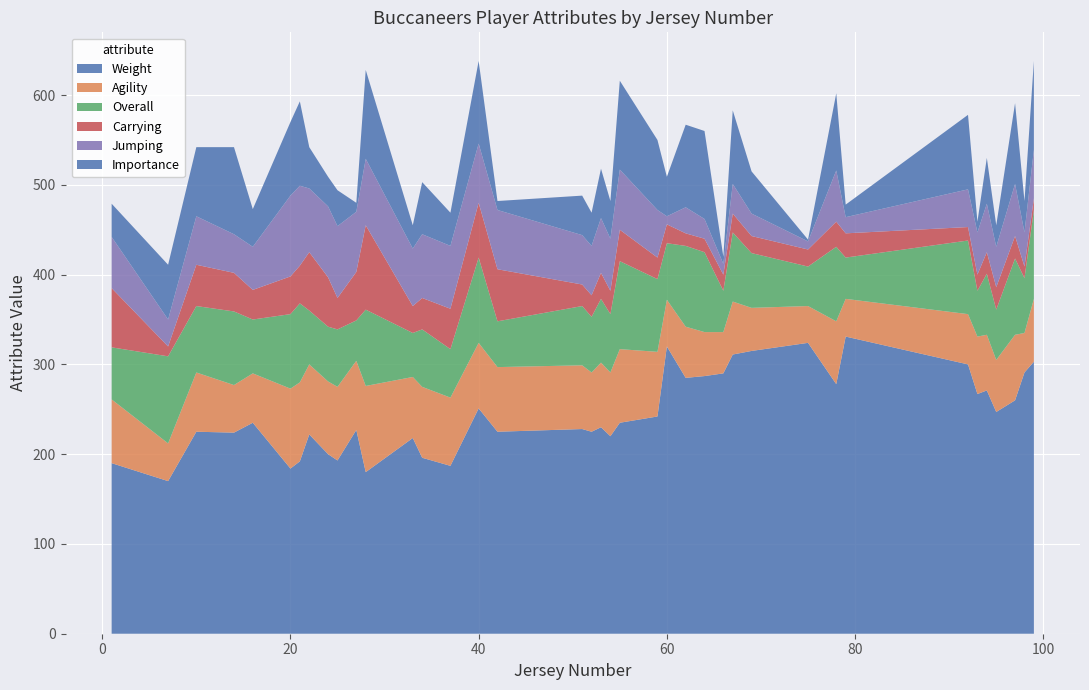

Reading right to left, transcribe all the data shown in this chart.

Weight: 99=303	98=291	97=260	95=247	94=271	93=267	92=300	79=331	78=278	75=324	69=315	67=311	66=290	64=287	62=285	60=320	59=242	55=235	54=220	53=230	52=225	51=228	42=225	40=251	37=187	34=196	33=218	28=180	27=227	25=193	24=200	22=222	21=192	20=184	16=235	14=224	10=225	7=170	1=190
Agility: 99=70	98=44	97=73	95=58	94=62	93=64	92=56	79=42	78=70	75=41	69=48	67=59	66=46	64=49	62=57	60=52	59=72	55=82	54=71	53=72	52=66	51=71	42=72	40=73	37=76	34=79	33=68	28=96	27=77	25=82	24=81	22=78	21=88	20=89	16=55	14=53	10=66	7=42	1=71
Overall: 99=99	98=61	97=85	95=56	94=68	93=51	92=82	79=46	78=83	75=44	69=61	67=77	66=46	64=89	62=90	60=63	59=81	55=98	54=65	53=71	52=62	51=66	42=51	40=95	37=54	34=64	33=49	28=85	27=45	25=64	24=61	22=60	21=88	20=83	16=60	14=82	10=74	7=97	1=58
Carrying: 99=13	98=13	97=25	95=25	94=24	93=18	92=15	79=27	78=28	75=19	69=19	67=21	66=18	64=15	62=14	60=21	59=24	55=35	54=26	53=29	52=24	51=24	42=58	40=61	37=45	34=35	33=30	28=94	27=54	25=35	24=55	22=65	21=42	20=42	16=33	14=43	10=46	7=11	1=66
Jumping: 99=54	98=38	97=58	95=45	94=54	93=47	92=42	79=18	78=57	75=9	69=25	67=33	66=12	64=22	62=29	60=9	59=53	55=67	54=58	53=61	52=55	51=55	42=66	40=66	37=70	34=71	33=64	28=74	27=67	25=80	24=79	22=71	21=89	20=90	16=48	14=43	10=54	7=30	1=57
Importance: 99=99	98=35	97=90	95=24	94=51	93=12	92=83	79=14	78=86	75=2	69=47	67=82	66=8	64=98	62=92	60=44	59=78	55=99	54=42	53=55	52=37	51=44	42=10	40=92	37=37	34=58	33=26	28=99	27=10	25=40	24=33	22=46	21=94	20=82	16=42	14=97	10=77	7=61	1=37